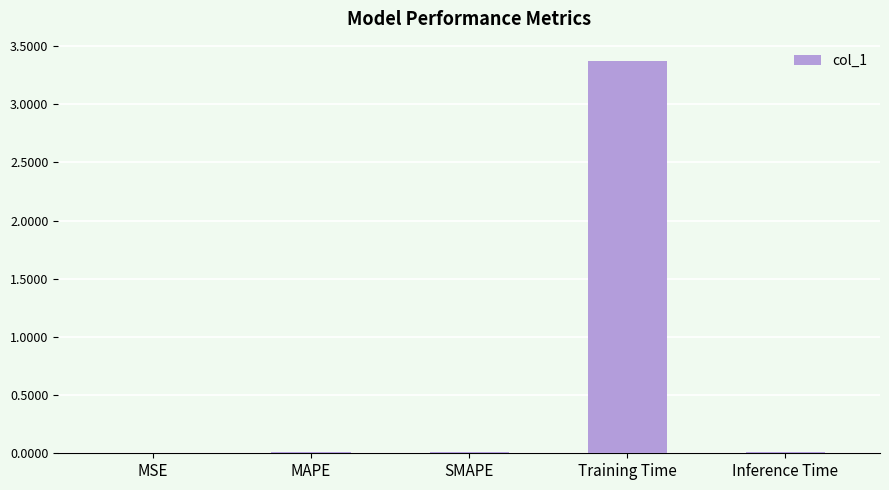

What is the sum of all values?

3.4